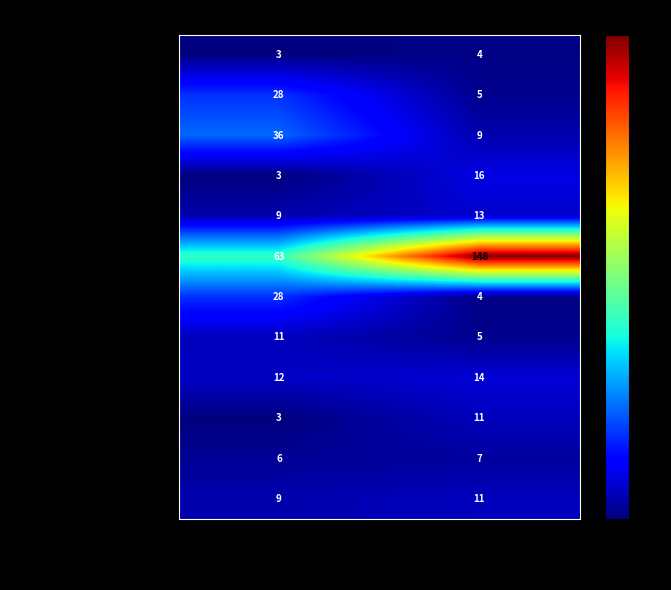

Which series changed the most between Cantidad de Audiencias and Duración Promedio en Minutos?

Audiencia De Juicio Oral Top